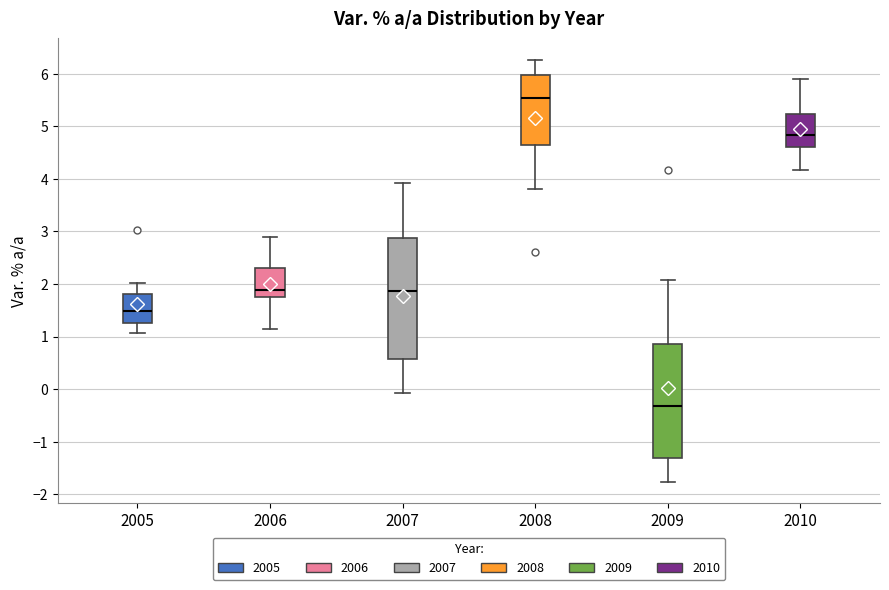

Reading left to right, transcribe this box plot: for each box, give where its median line is, the range the box spans, and where its two whiskers end, as read against the y-axis. The values are not printed on the chart, so give them approximately, as read against the axis.

2005: median 1.5, box 1.3 to 1.8, whiskers 1.1 to 2.0
2006: median 1.9, box 1.8 to 2.3, whiskers 1.1 to 2.9
2007: median 1.9, box 0.6 to 2.9, whiskers -0.1 to 3.9
2008: median 5.5, box 4.7 to 6.0, whiskers 3.8 to 6.3
2009: median -0.3, box -1.3 to 0.9, whiskers -1.8 to 2.1
2010: median 4.8, box 4.6 to 5.2, whiskers 4.2 to 5.9